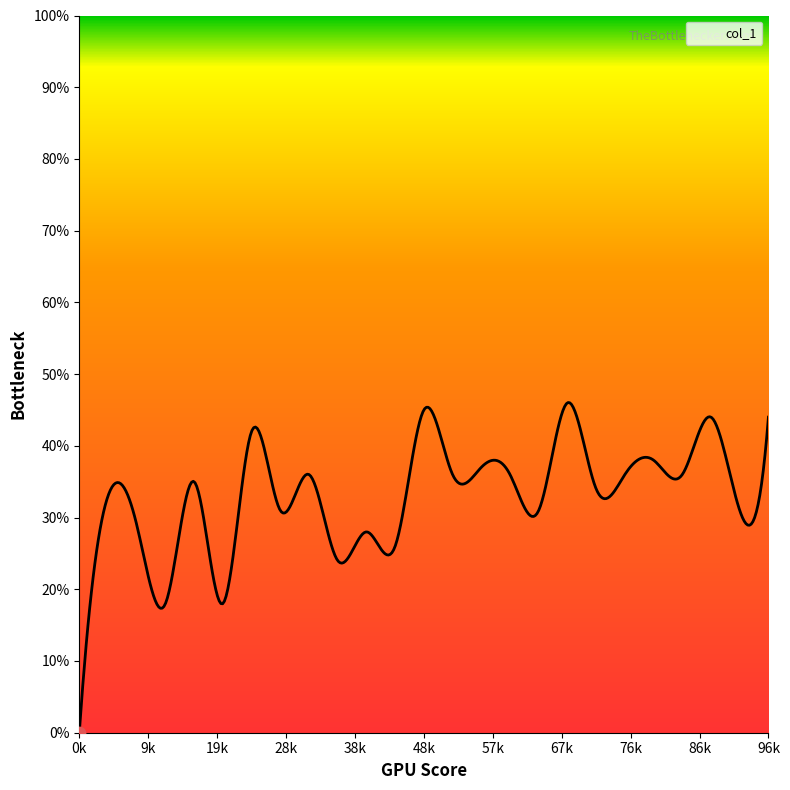

Between 6 and 3, which is larger?

6